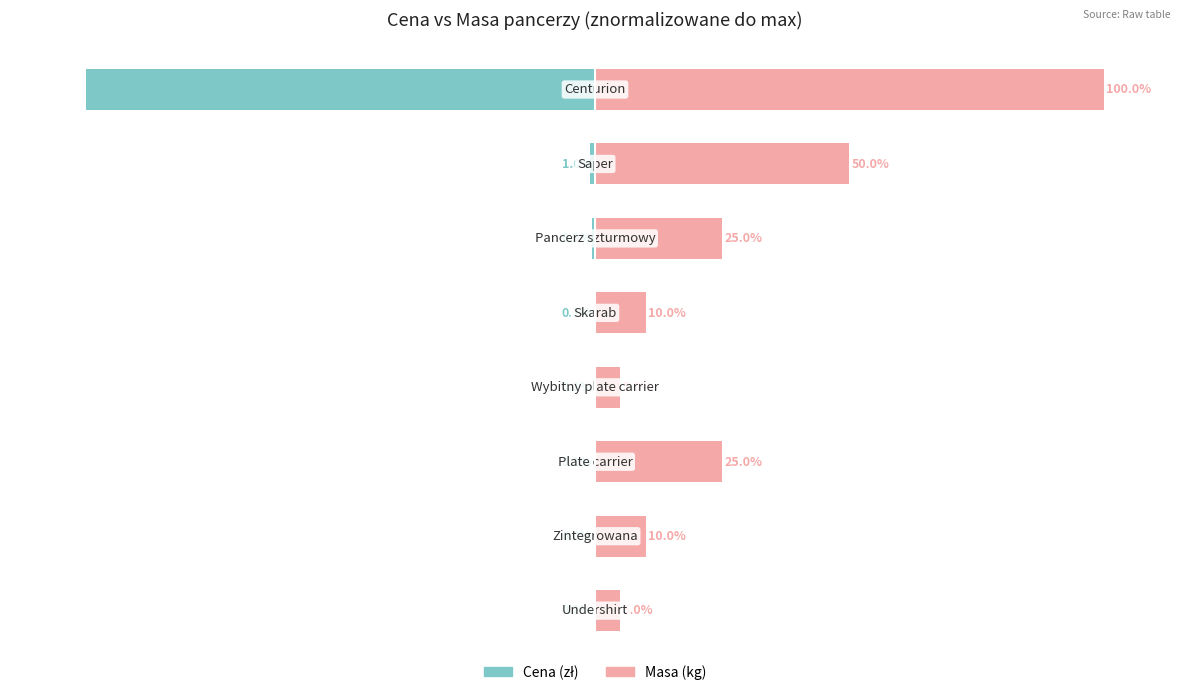

Which series has the widest spread of values?

Cena (zł)